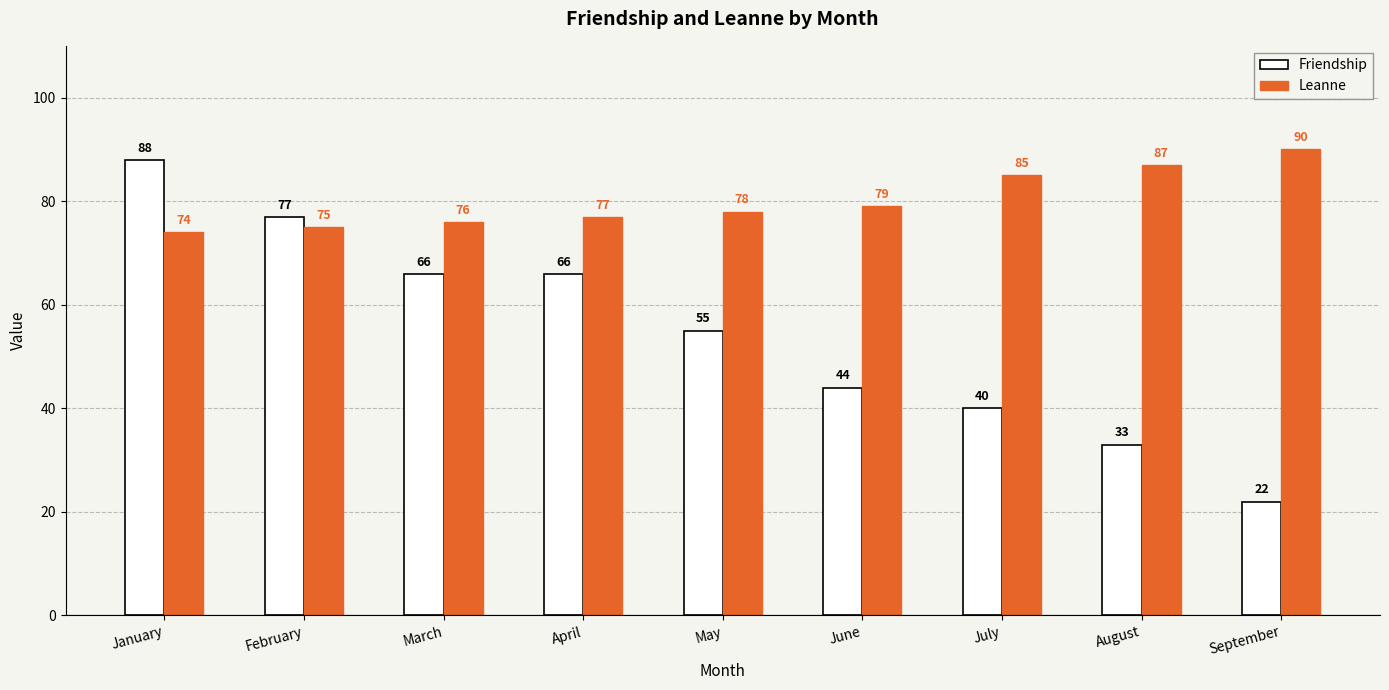

What is the difference between the Friendship values at July and February?

37